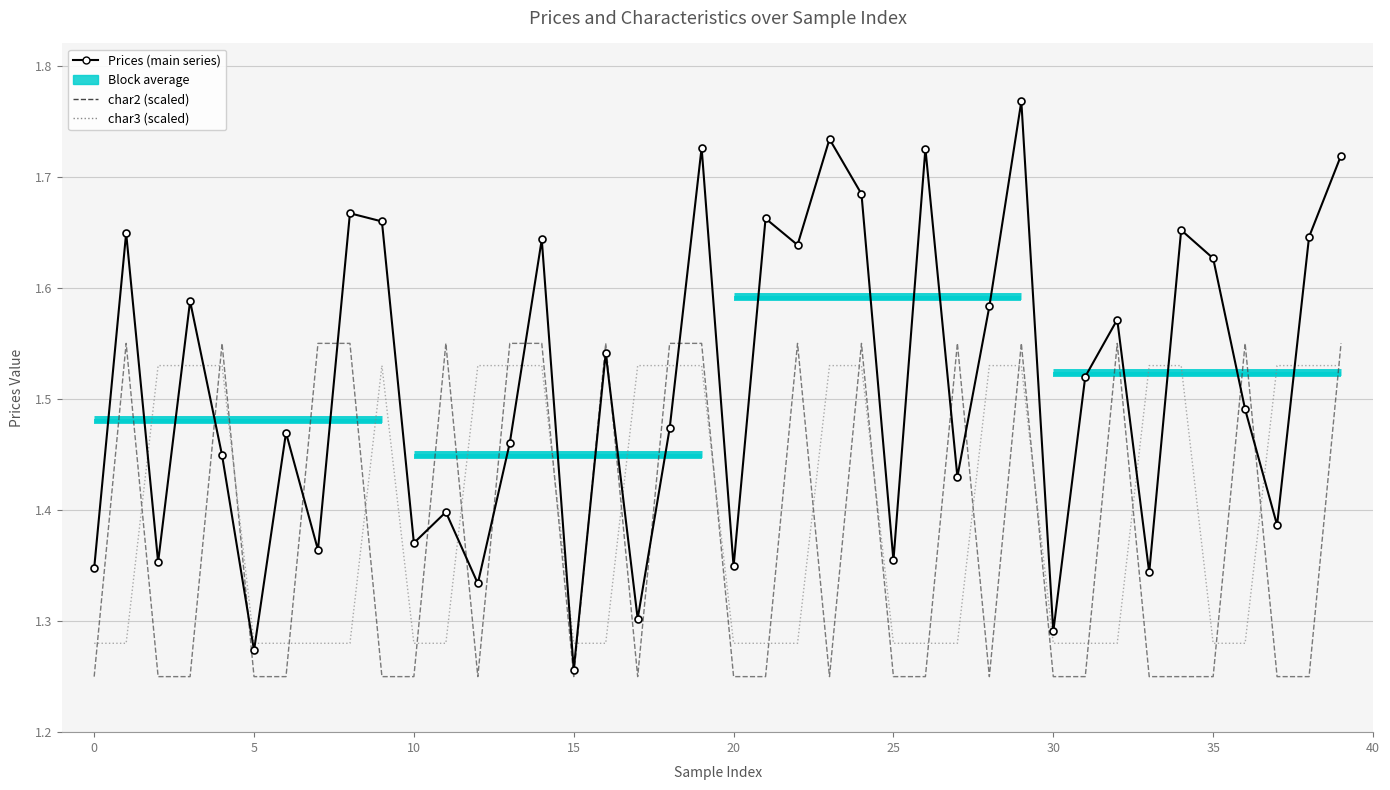

True or false: char2 (scaled) has a value of 1.2 at 15.

True